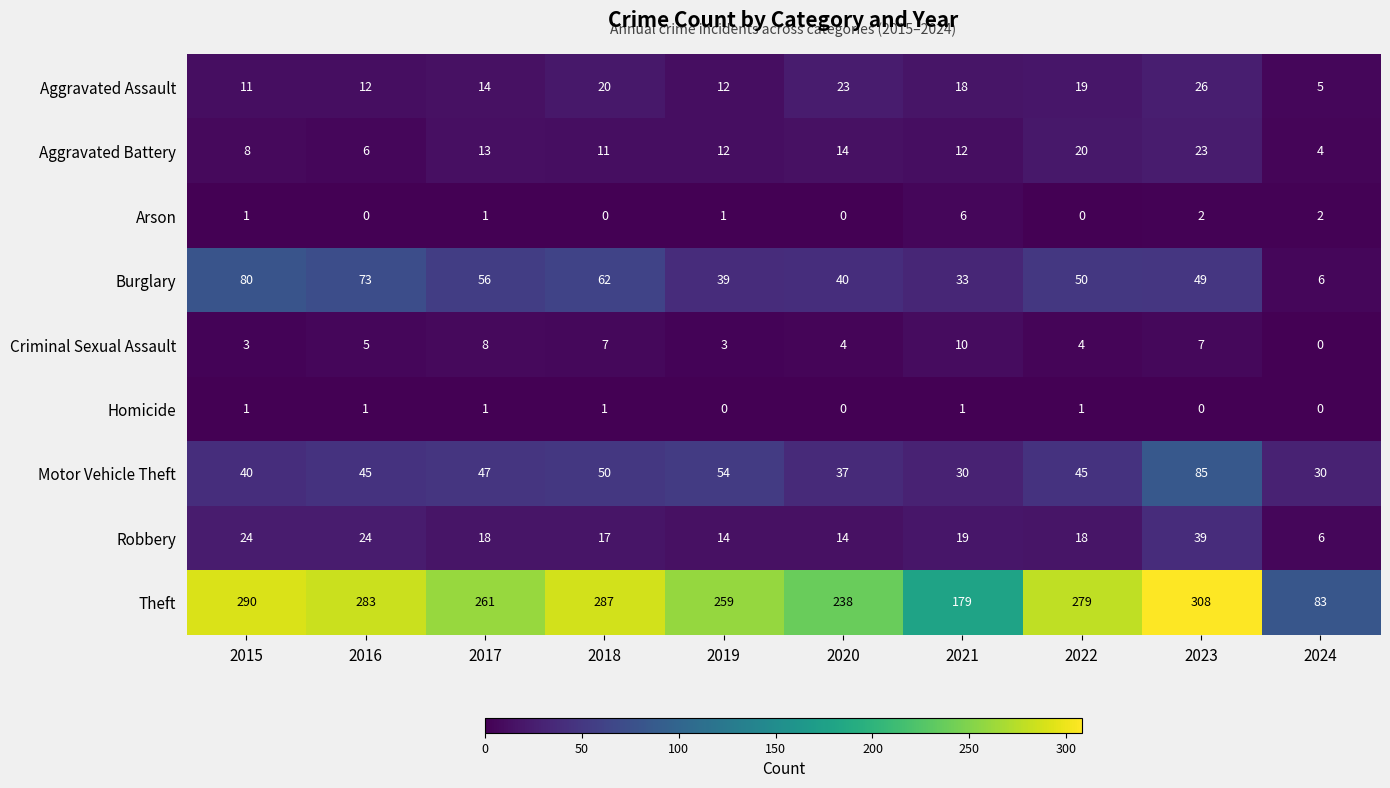

List the series in order of their peak value, lowest first.

Homicide, Arson, Criminal Sexual Assault, Aggravated Battery, Aggravated Assault, Robbery, Burglary, Motor Vehicle Theft, Theft